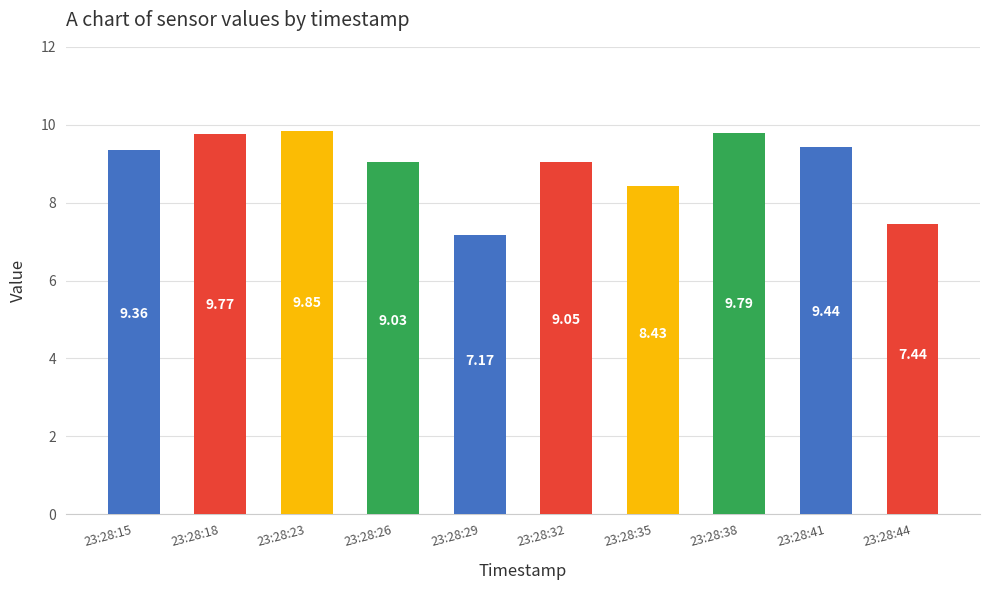

Rank the categories by value from lowest to highest.

23:28:29, 23:28:44, 23:28:35, 23:28:26, 23:28:32, 23:28:15, 23:28:41, 23:28:18, 23:28:38, 23:28:23